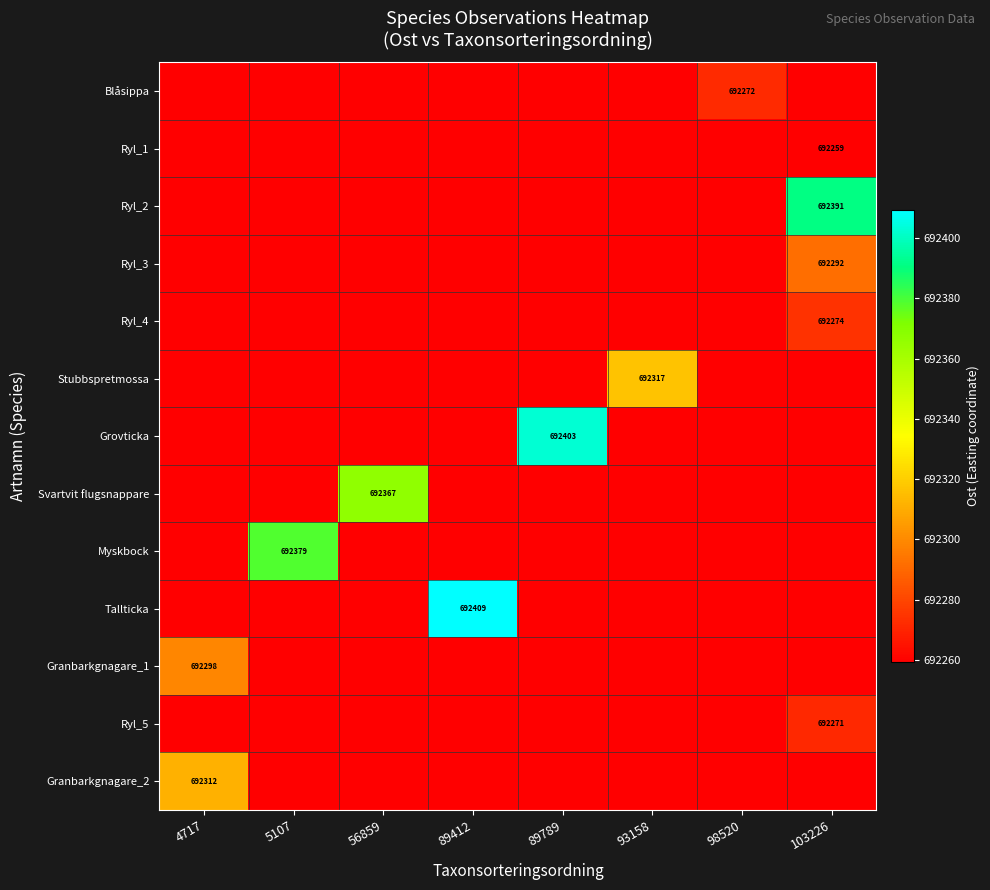

Between 103226 and 5107, which is larger?

103226